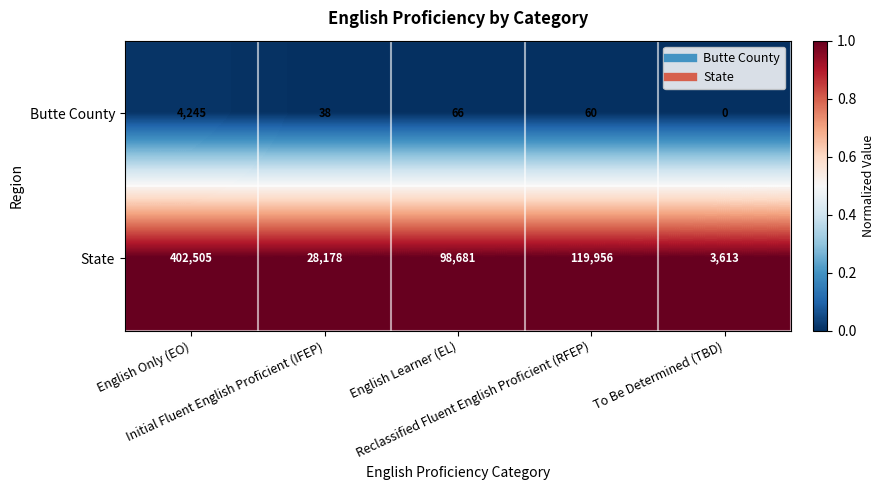

Which series has the widest spread of values?

State